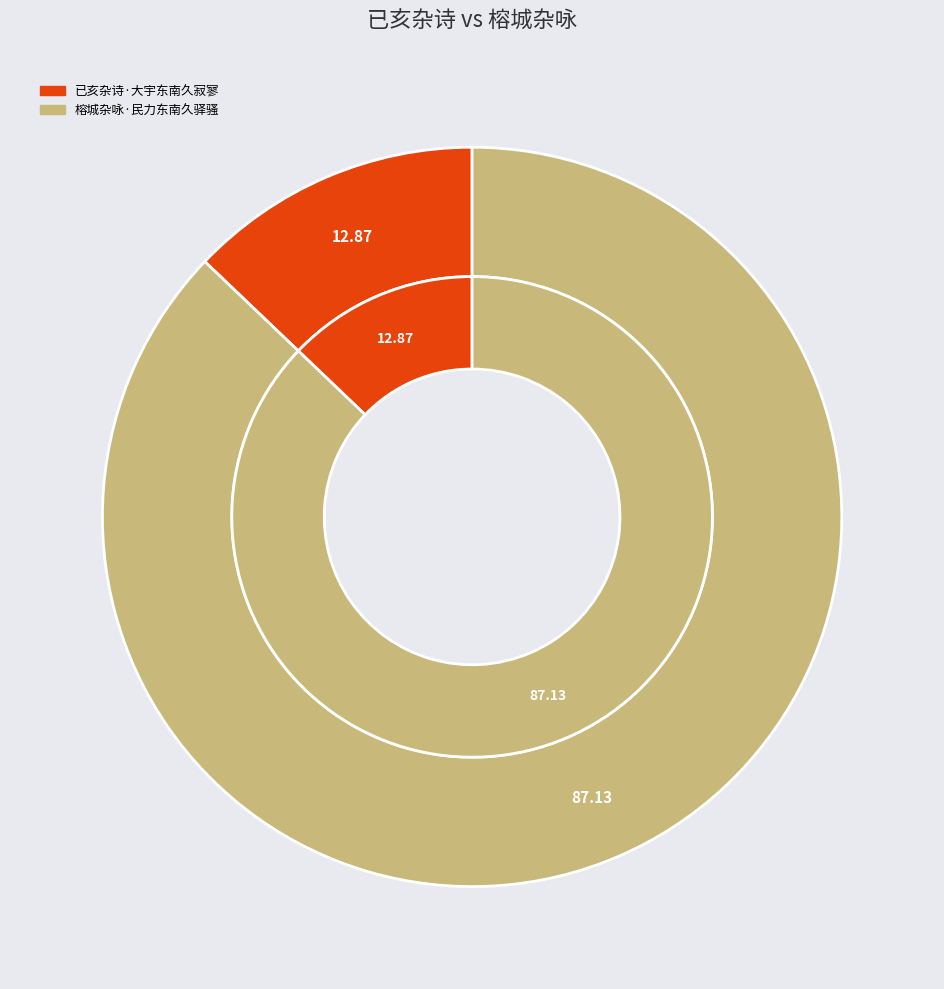

What is the total percentage of 榕城杂咏·民力东南久驿骚 and 已亥杂诗·大宇东南久寂寥?

100.0%